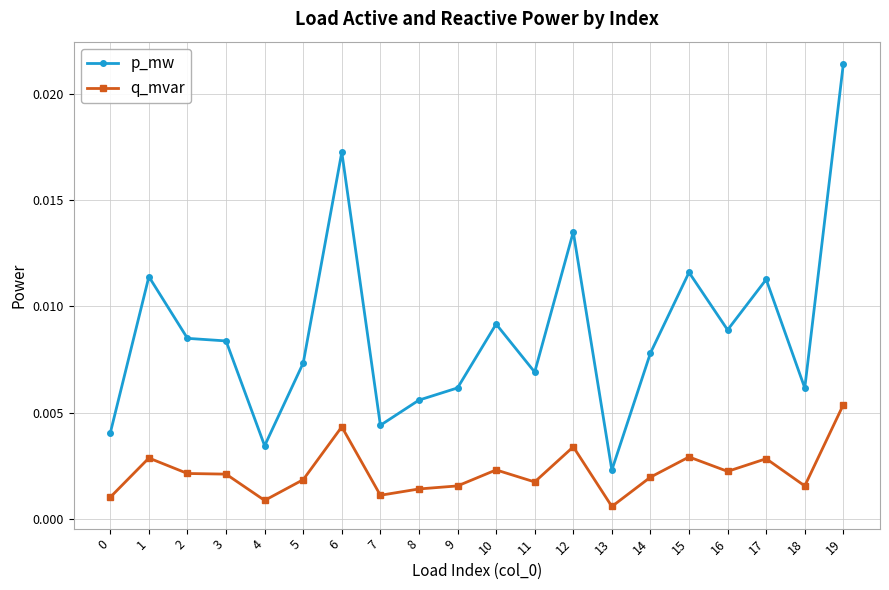

List the series in order of their peak value, highest first.

p_mw, q_mvar